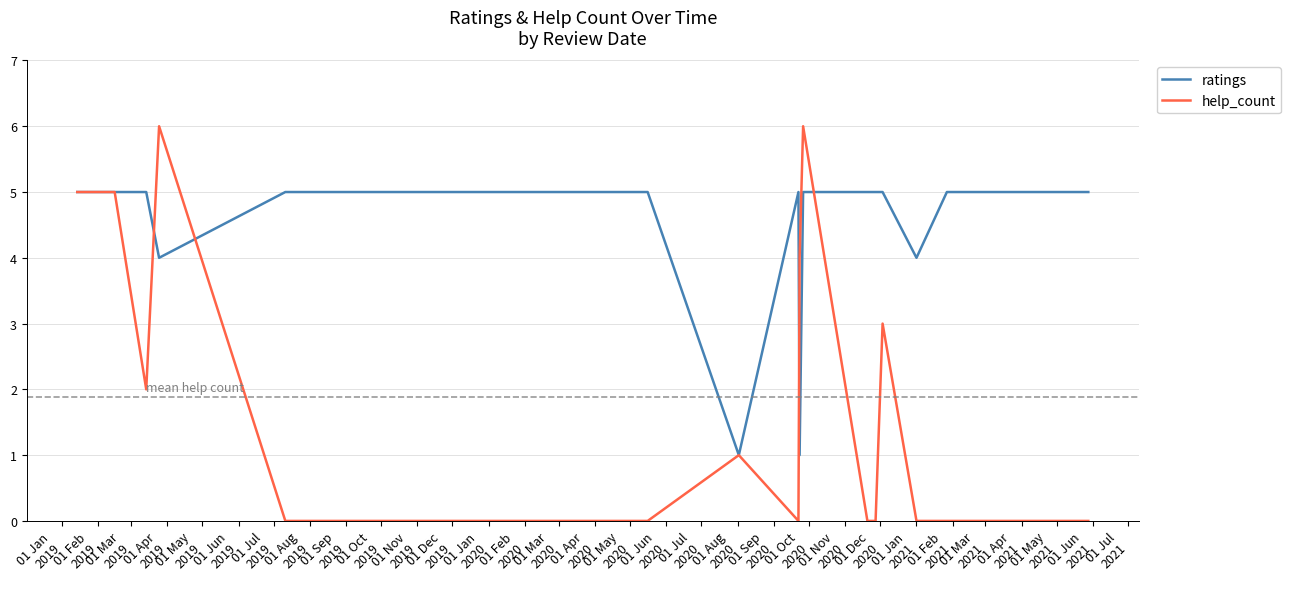

Which series has the largest total across all categories?

ratings